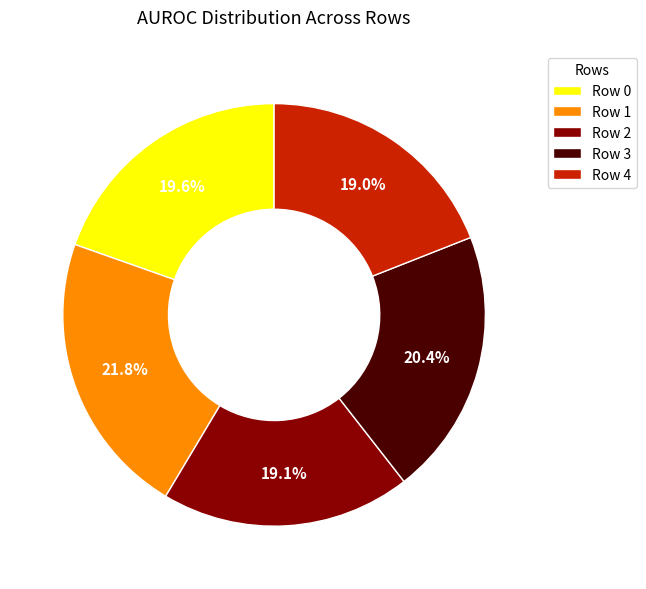

Which slice is the largest?

Row 1